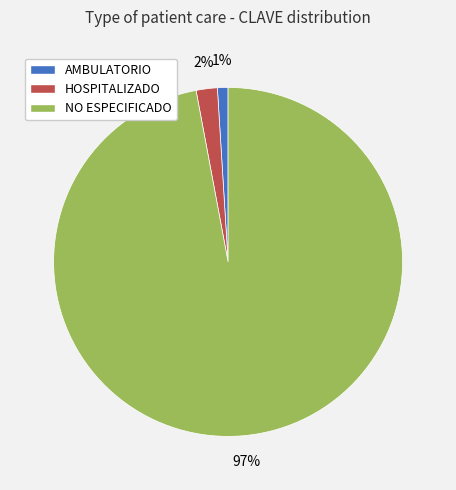

Is it true that AMBULATORIO is 1% of the pie?

True